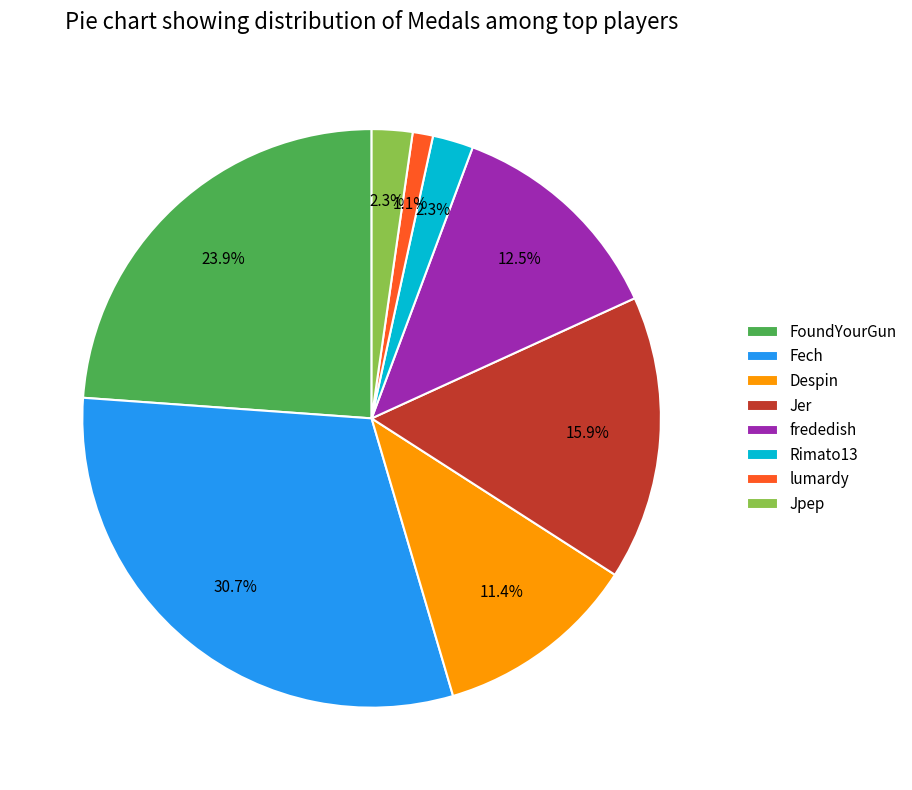

Does Fech account for over 50% of the chart?

No